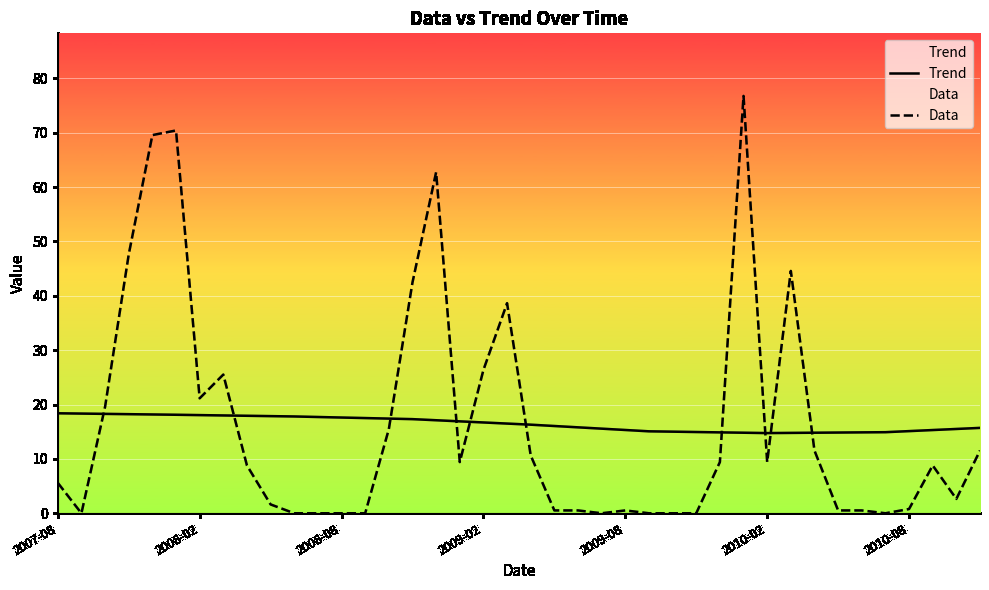

True or false: Data has more than 1 interior local peaks.

True